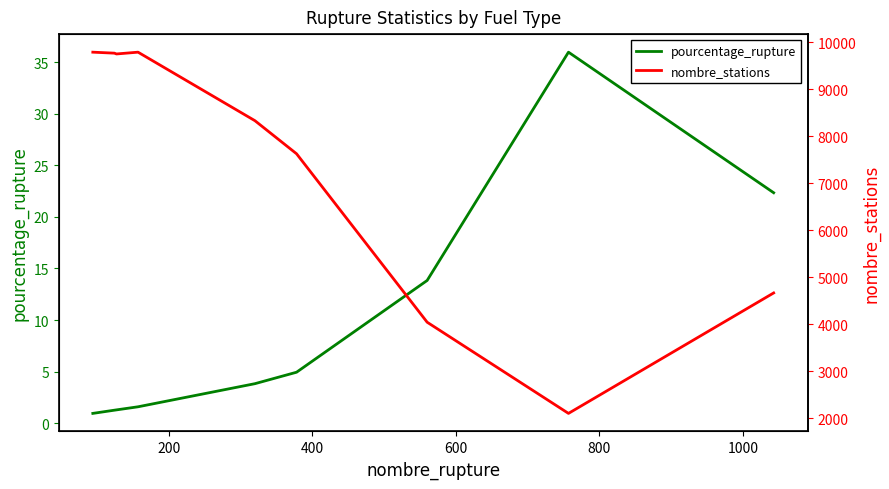

Reading left to right, transcribe all the data shown in this chart.

pourcentage_rupture: 1.0	1.3	1.3	1.6	3.8	5.0	13.8	36.0	22.3
nombre_stations: 9794.0	9773.0	9756.0	9794.0	8335.0	7631.0	4046.0	2105.0	4669.0